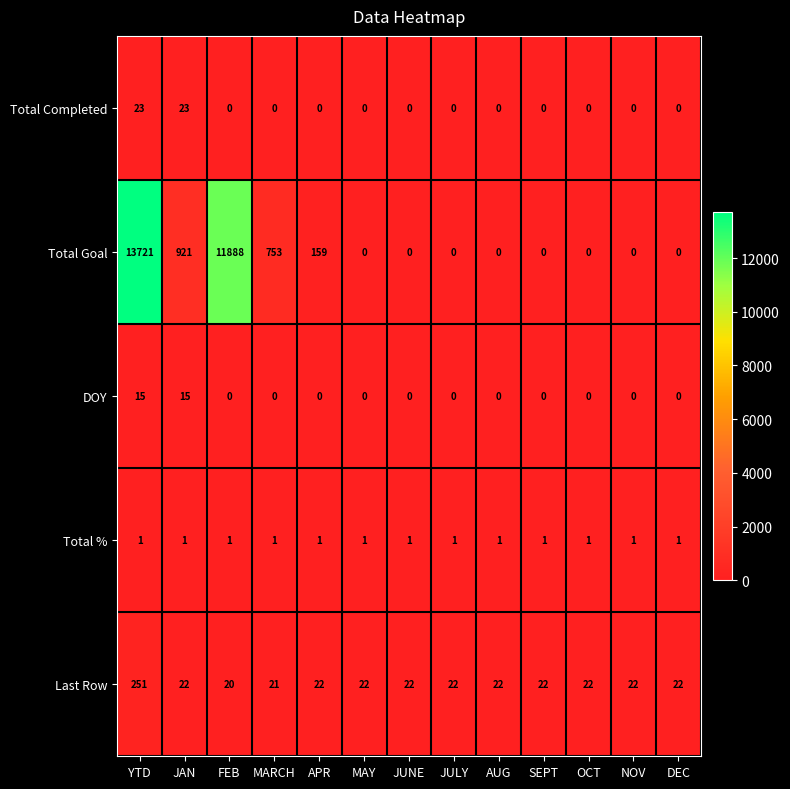

True or false: Total Completed has a value of 0 at JULY.

True